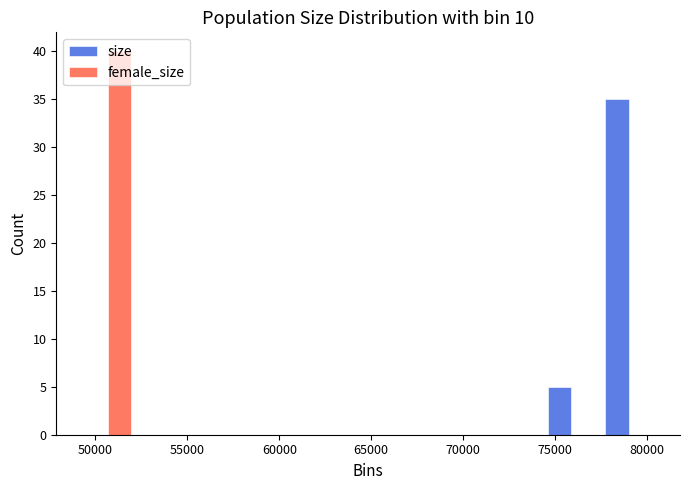

Reading left to right, list every range on the x-axis with the height of the bar of each series over it. Neither the bar edges nor the heights are printed on the chart, so give them approximately, as read against the axes.

49000 to 52000: size=0	female_size=40
52000 to 55500: size=0	female_size=0
55500 to 58500: size=0	female_size=0
58500 to 61500: size=0	female_size=0
61500 to 65000: size=0	female_size=0
65000 to 68000: size=0	female_size=0
68000 to 71000: size=0	female_size=0
71000 to 74500: size=0	female_size=0
74500 to 77500: size=5	female_size=0
77500 to 80500: size=35	female_size=0